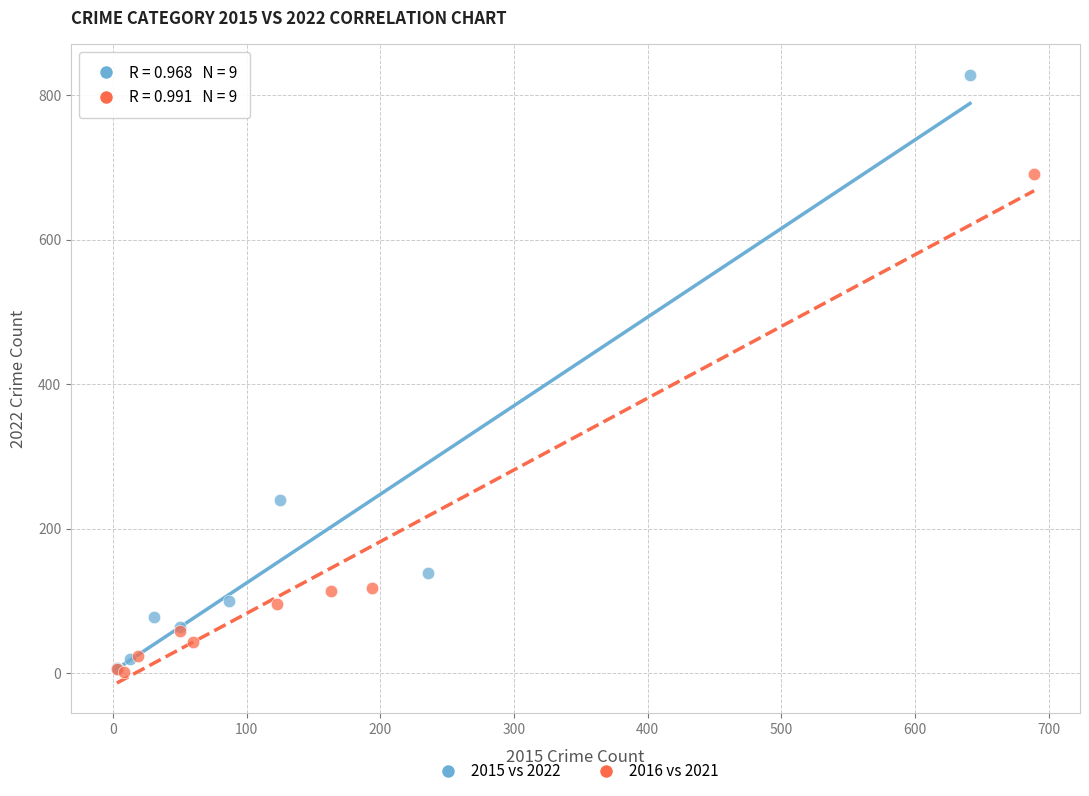

Which series contains the highest Y value?

2015 vs 2022